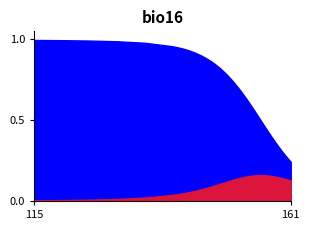

How many lines are shown in the chart?

2